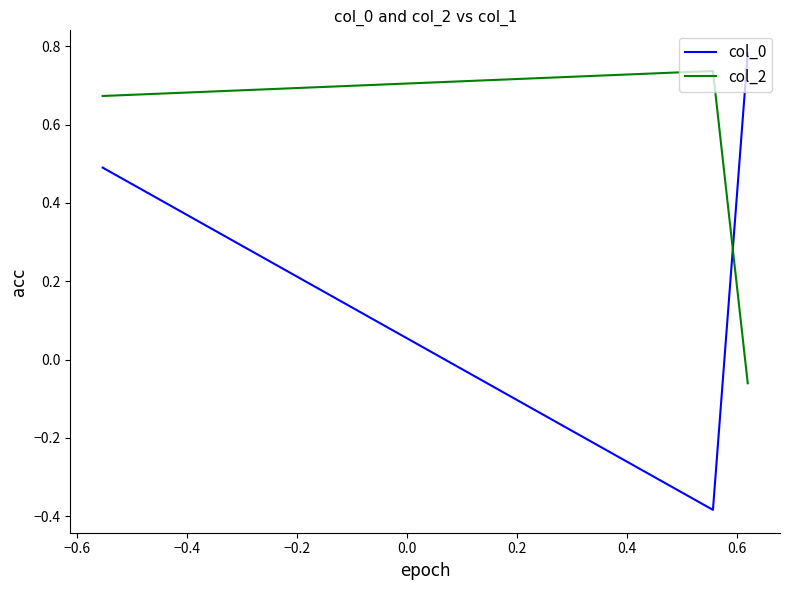

How many data points in col_0 are above 0?

2